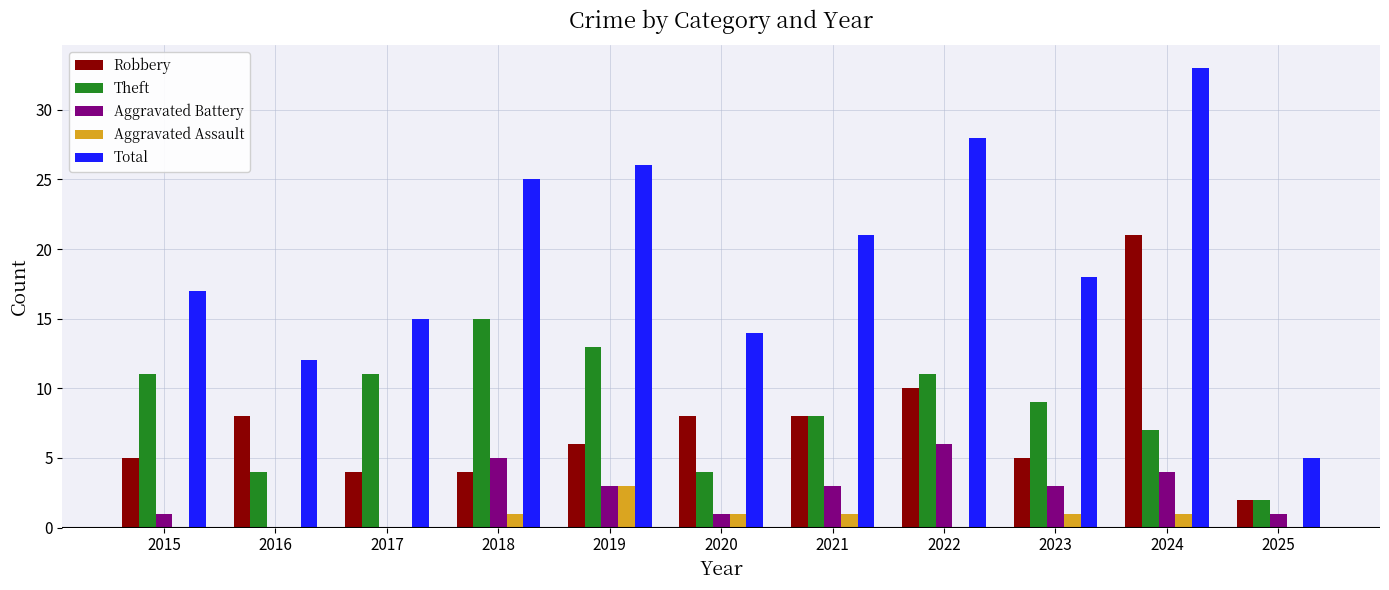

How many distinct data groups are displayed?

5